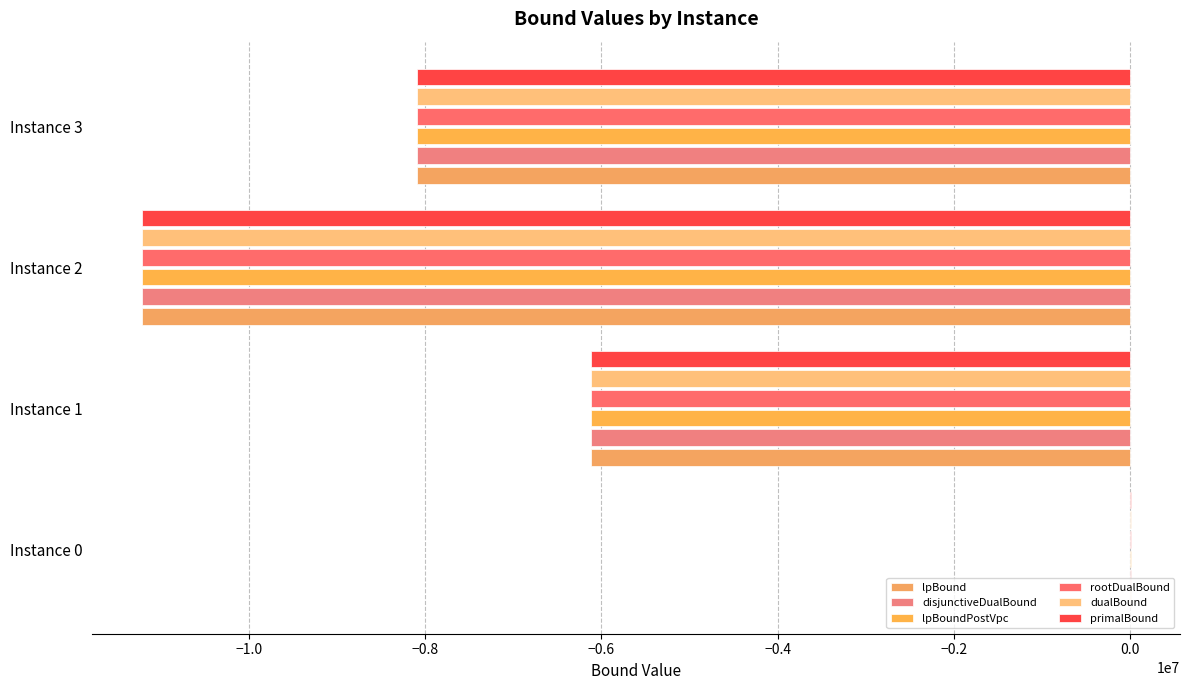

Count the number of categories in the chart.

4